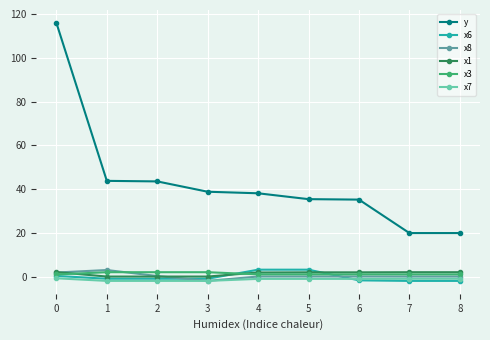

How many lines are shown in the chart?

6